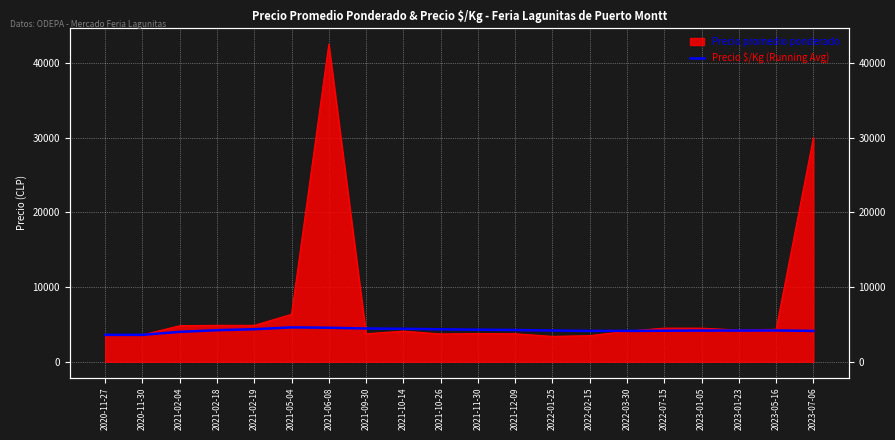

What is the label of the 16th point from the right?

2021-02-19